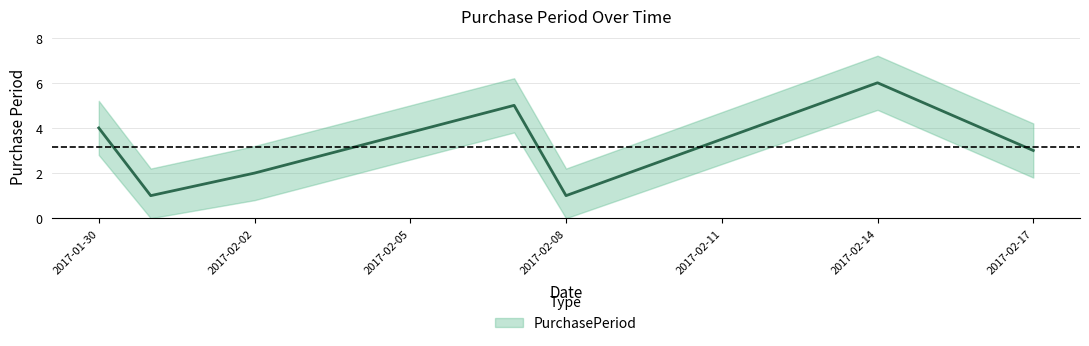

Reading left to right, what are all the values shown in this chart?

2017-01-30=4	2017-01-31=1	2017-02-02=2	2017-02-07=5	2017-02-08=1	2017-02-14=6	2017-02-17=3